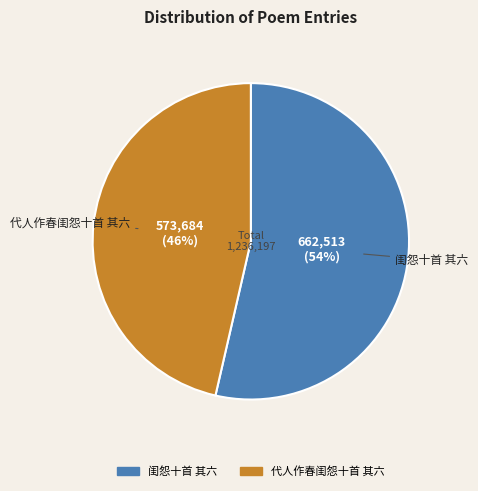

How many slices are in this pie chart?

2